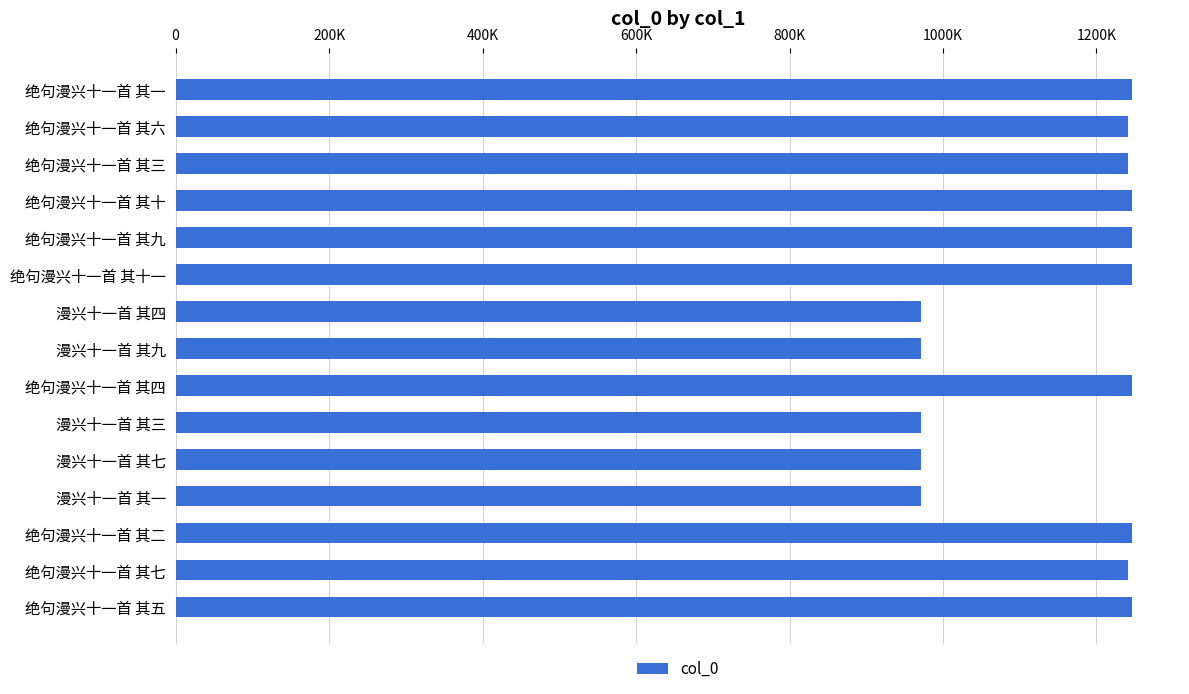

What is the average value?

1153986